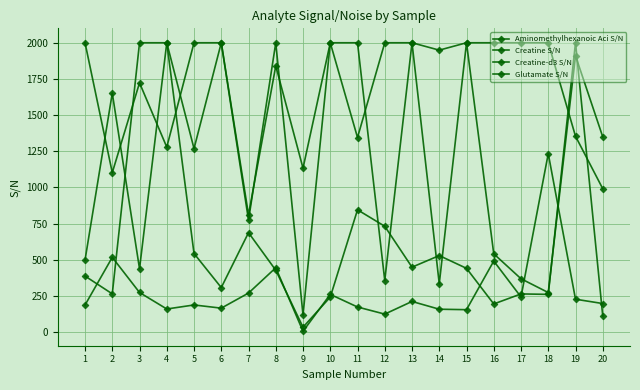

What is the maximum value for Creatine S/N?

1233.6